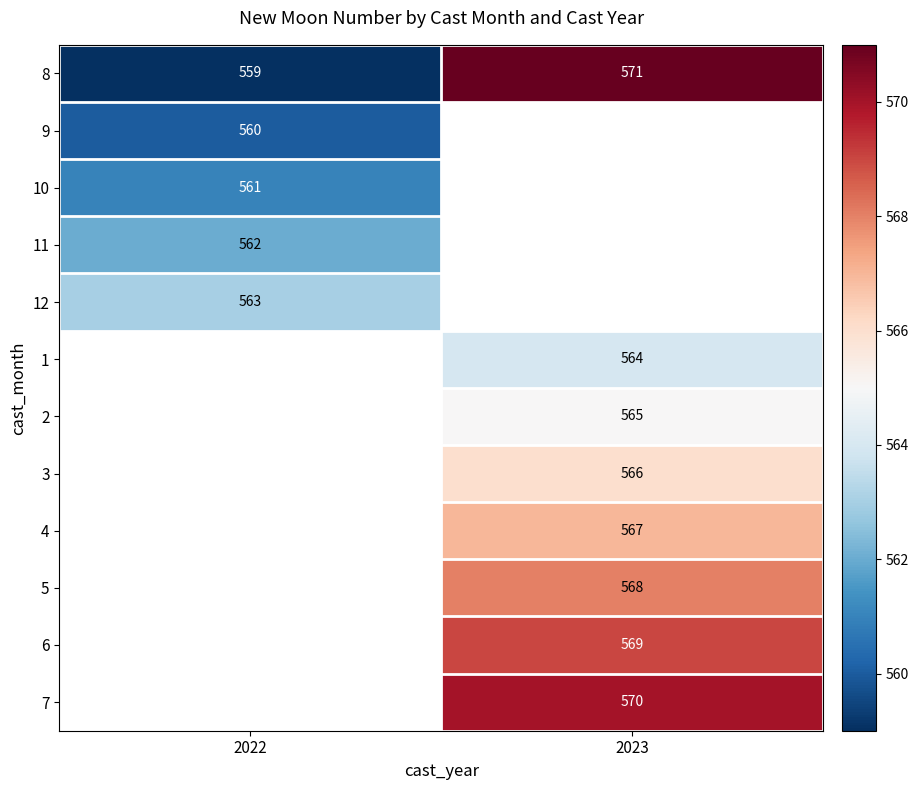

The value of 3 at 2023 is 566. True or false?

True